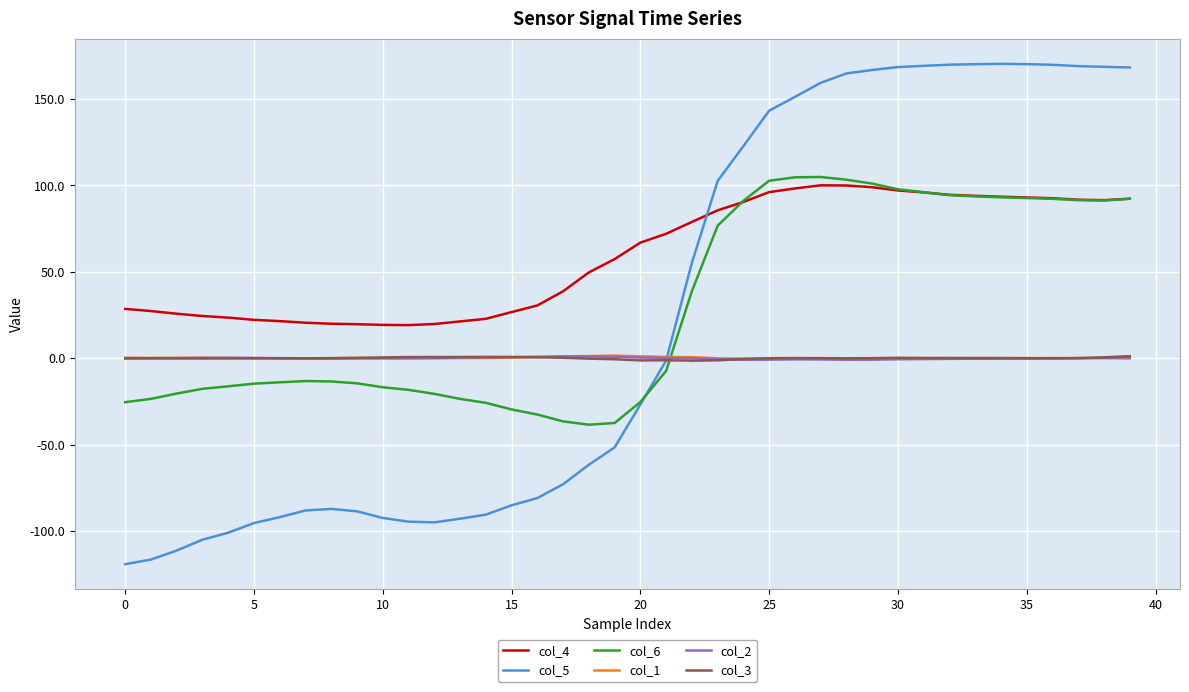

Which series has the largest total across all categories?

col_4